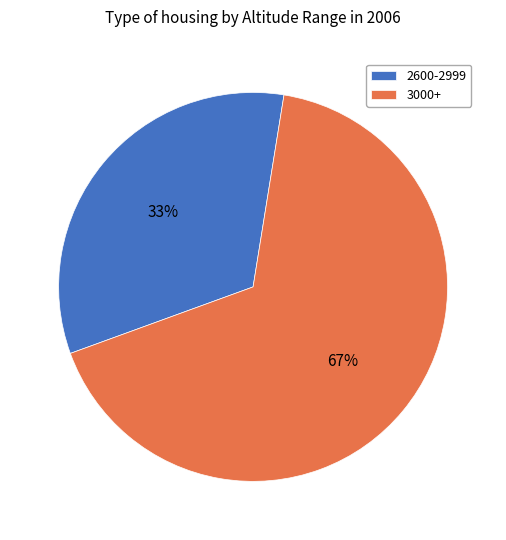

What percentage is the 3000+ slice, to the nearest percent?

67%